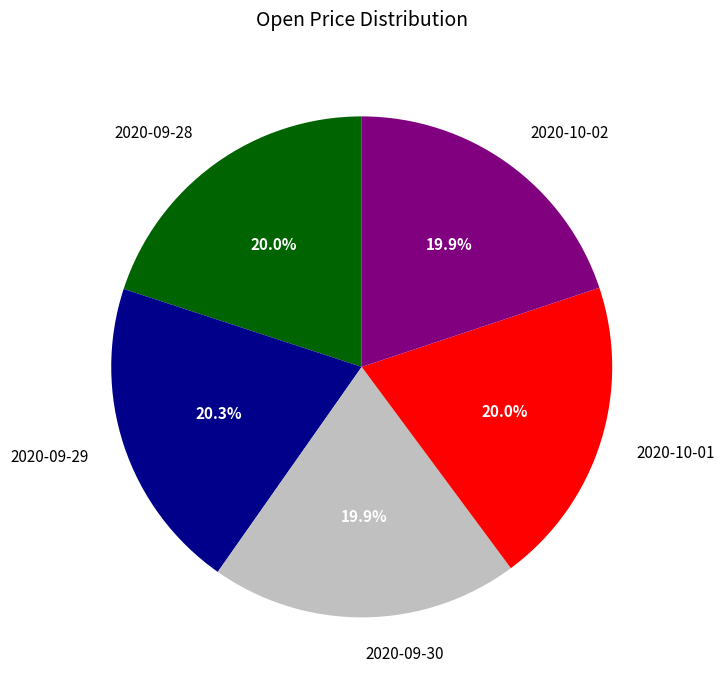

The 2020-10-02 slice represents 7% of the pie. True or false?

False